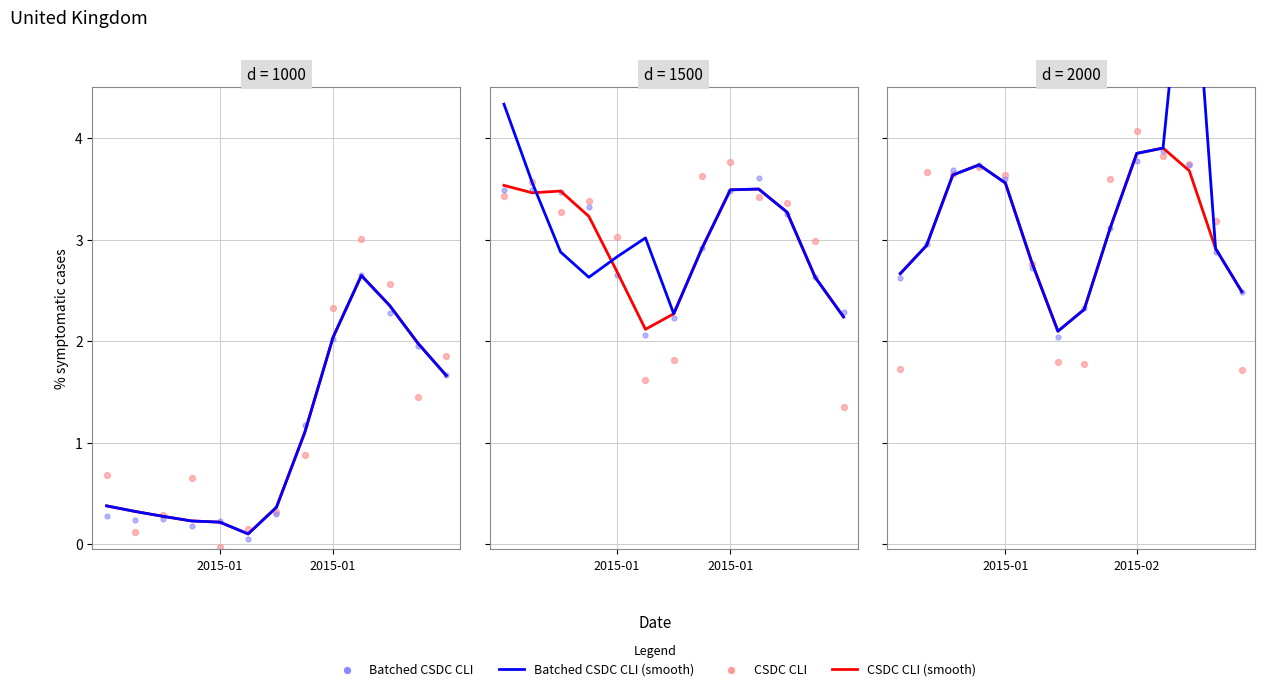

At which category is the sum across all series the highest?

11